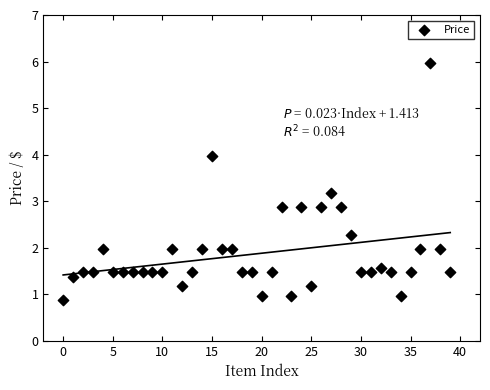

What is the range of Y values (max minus min)?

5.1